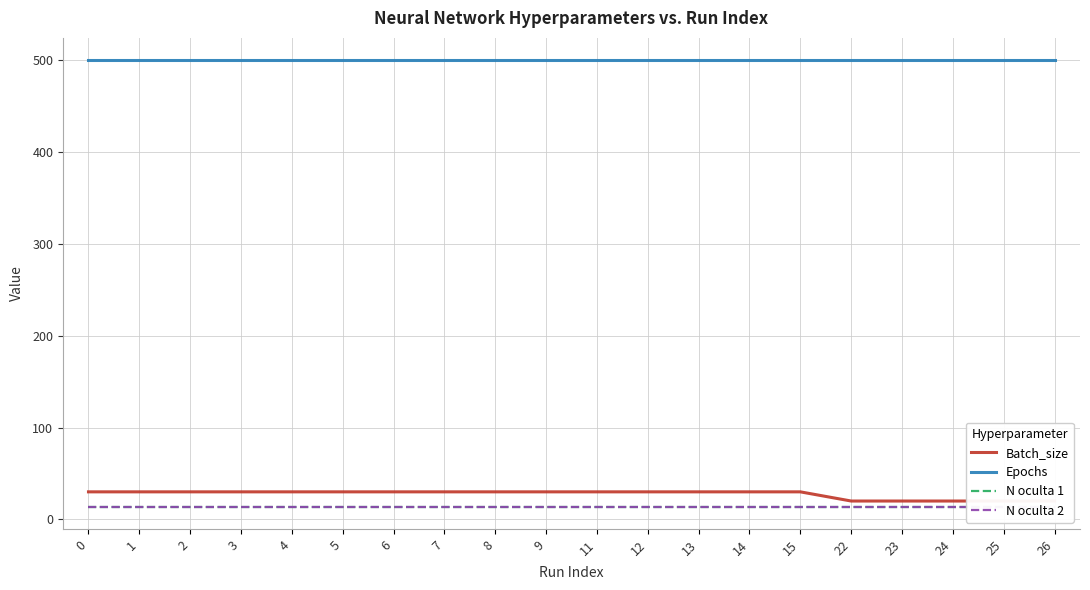

What are all the series names shown in the legend?

Batch_size, Epochs, N oculta 1, N oculta 2